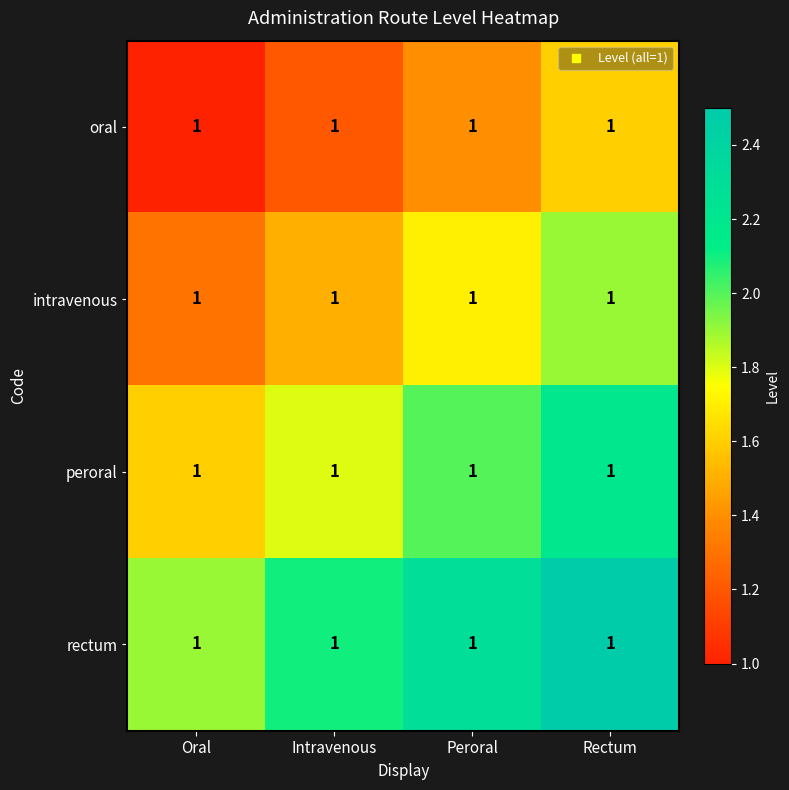

Reading left to right, extract all data points from this chart.

oral: Oral=1.0	Intravenous=1.0	Peroral=1.0	Rectum=1.0
intravenous: Oral=1.0	Intravenous=1.0	Peroral=1.0	Rectum=1.0
peroral: Oral=1.0	Intravenous=1.0	Peroral=1.0	Rectum=1.0
rectum: Oral=1.0	Intravenous=1.0	Peroral=1.0	Rectum=1.0